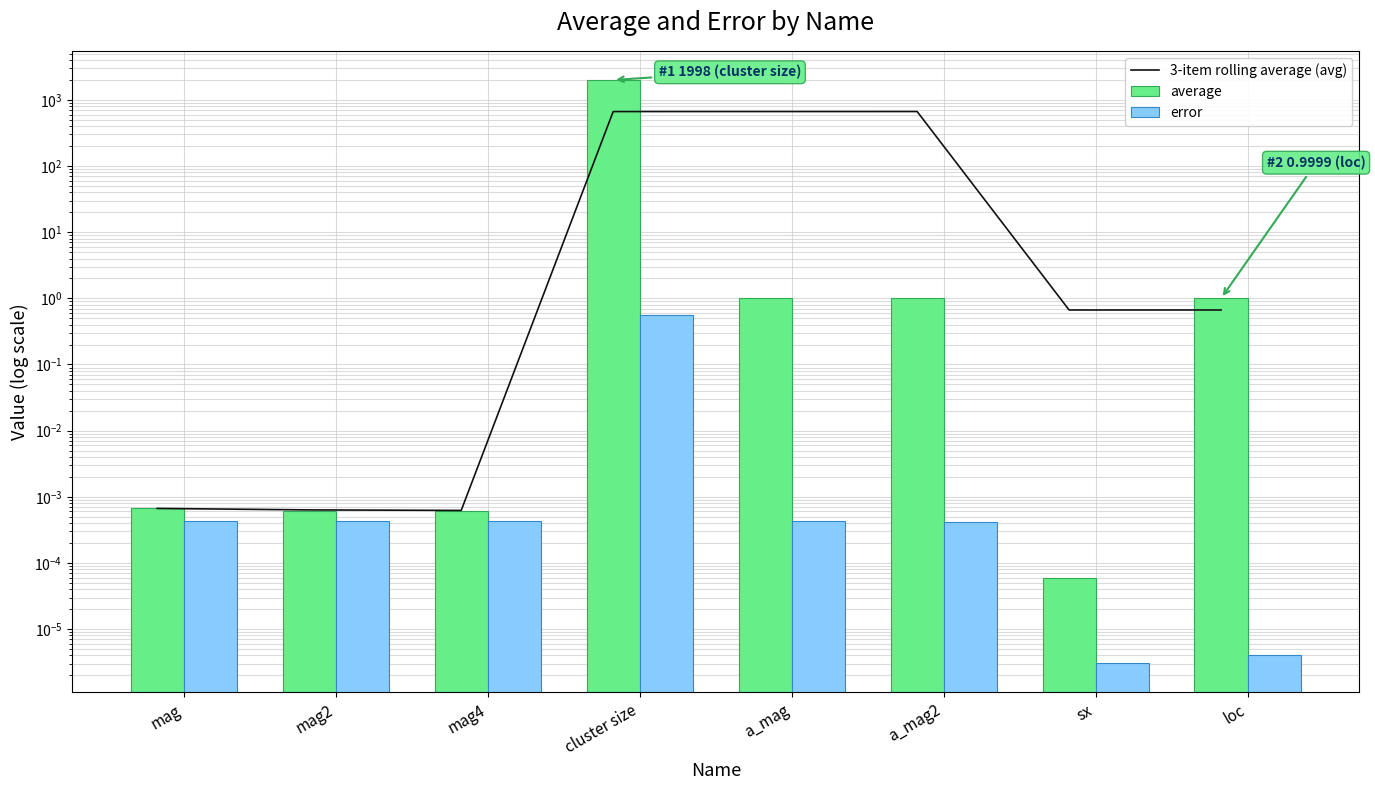

What are all the series names shown in the legend?

3-item rolling average (avg), average, error